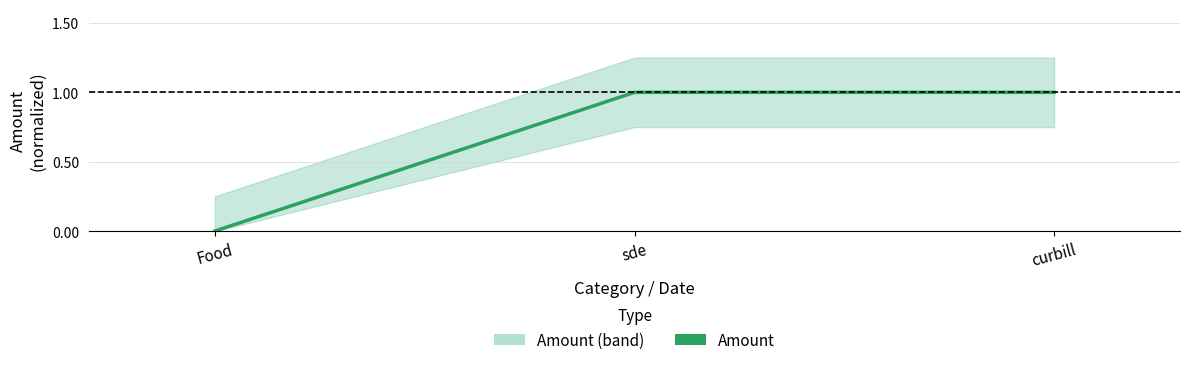

How many data points are less than 1?

1